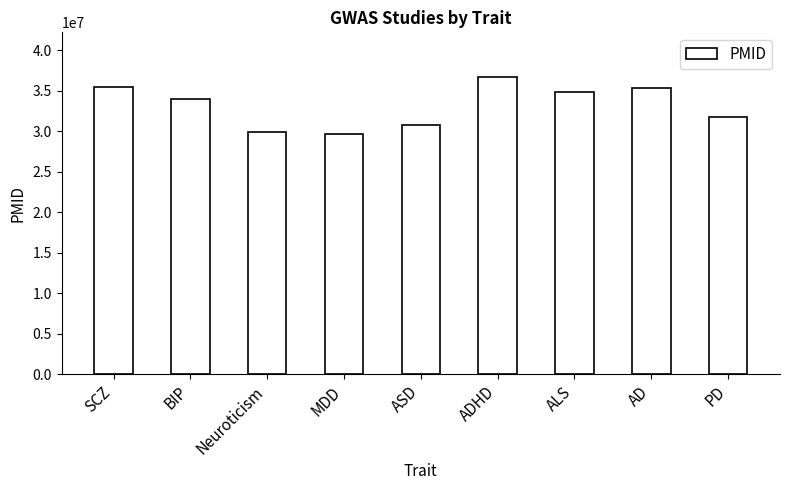

What is the smallest value displayed?

29700475